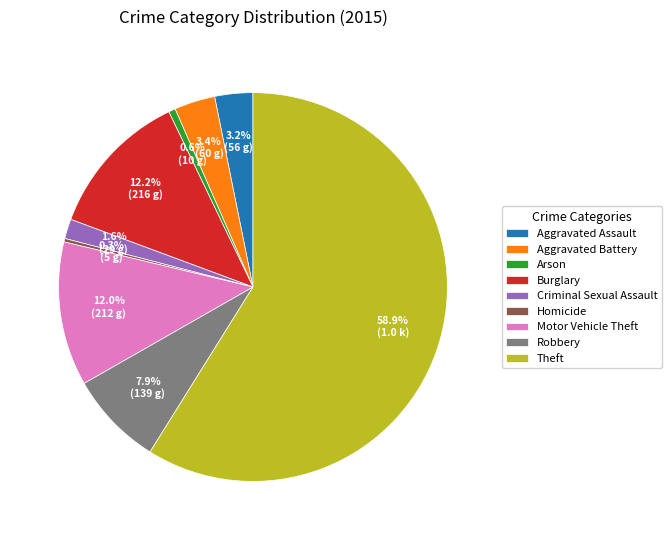

To the nearest percent, what is the difference between the Burglary and Theft slice percentages?

47%